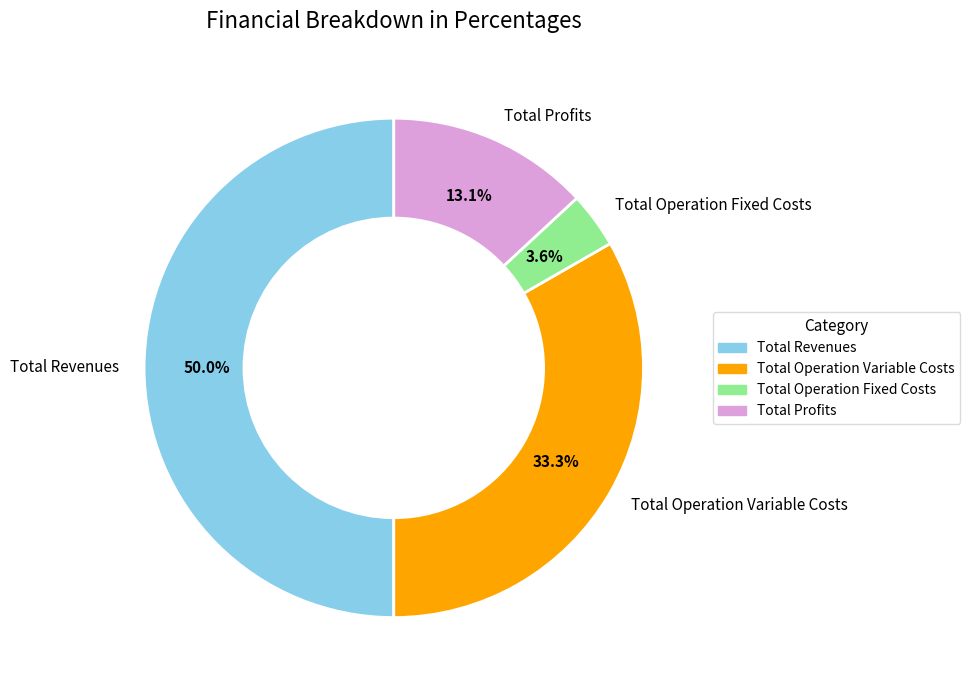

Does Total Operation Variable Costs represent more than half of the total?

No